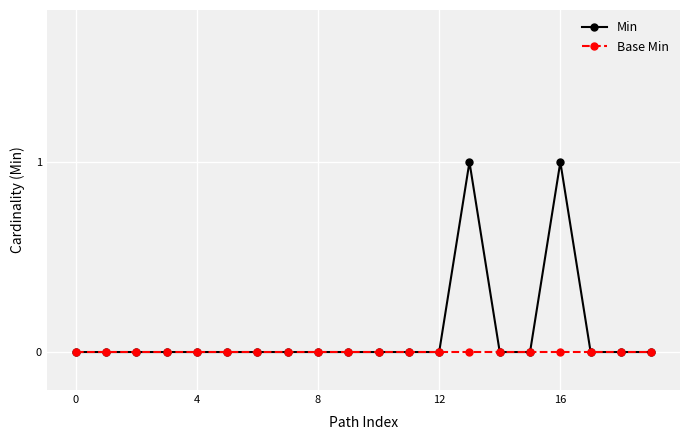

Which series has the largest total across all categories?

Min